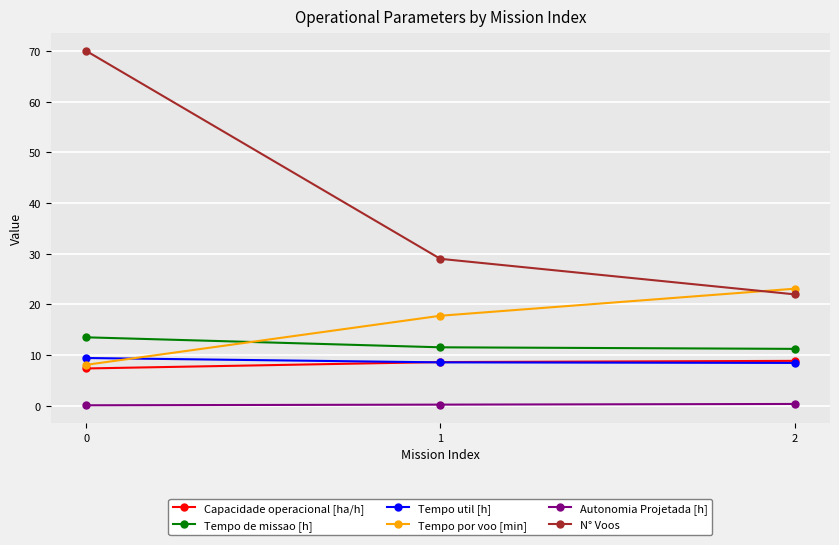

What is the maximum value for Tempo por voo [min]?

23.1